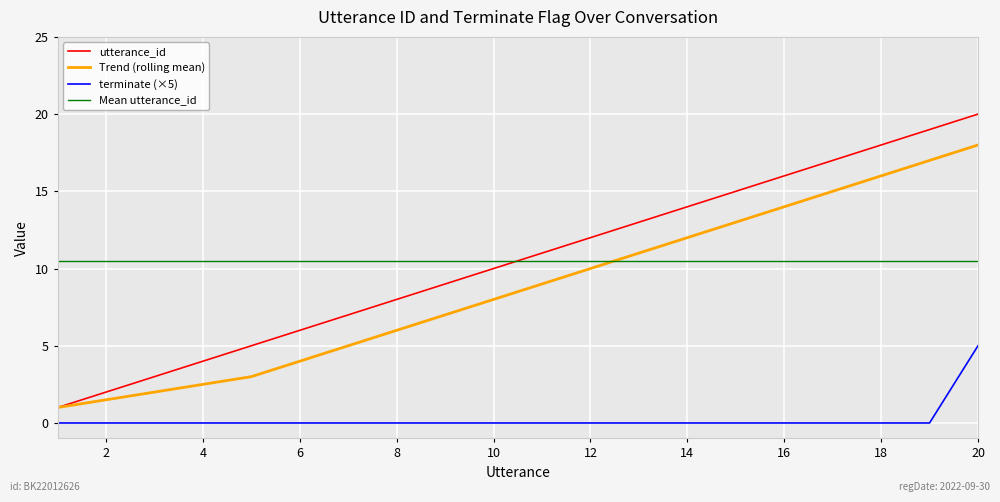

Reading right to left, list all the values displayed in this chart.

utterance_id: 20.0	19.0	18.0	17.0	16.0	15.0	14.0	13.0	12.0	11.0	10.0	9.0	8.0	7.0	6.0	5.0	4.0	3.0	2.0	1.0
Trend (rolling mean): 18.0	17.0	16.0	15.0	14.0	13.0	12.0	11.0	10.0	9.0	8.0	7.0	6.0	5.0	4.0	3.0	2.5	2.0	1.5	1.0
terminate (×5): 5.0	0.0	0.0	0.0	0.0	0.0	0.0	0.0	0.0	0.0	0.0	0.0	0.0	0.0	0.0	0.0	0.0	0.0	0.0	0.0
Mean utterance_id: 10.5	10.5	10.5	10.5	10.5	10.5	10.5	10.5	10.5	10.5	10.5	10.5	10.5	10.5	10.5	10.5	10.5	10.5	10.5	10.5